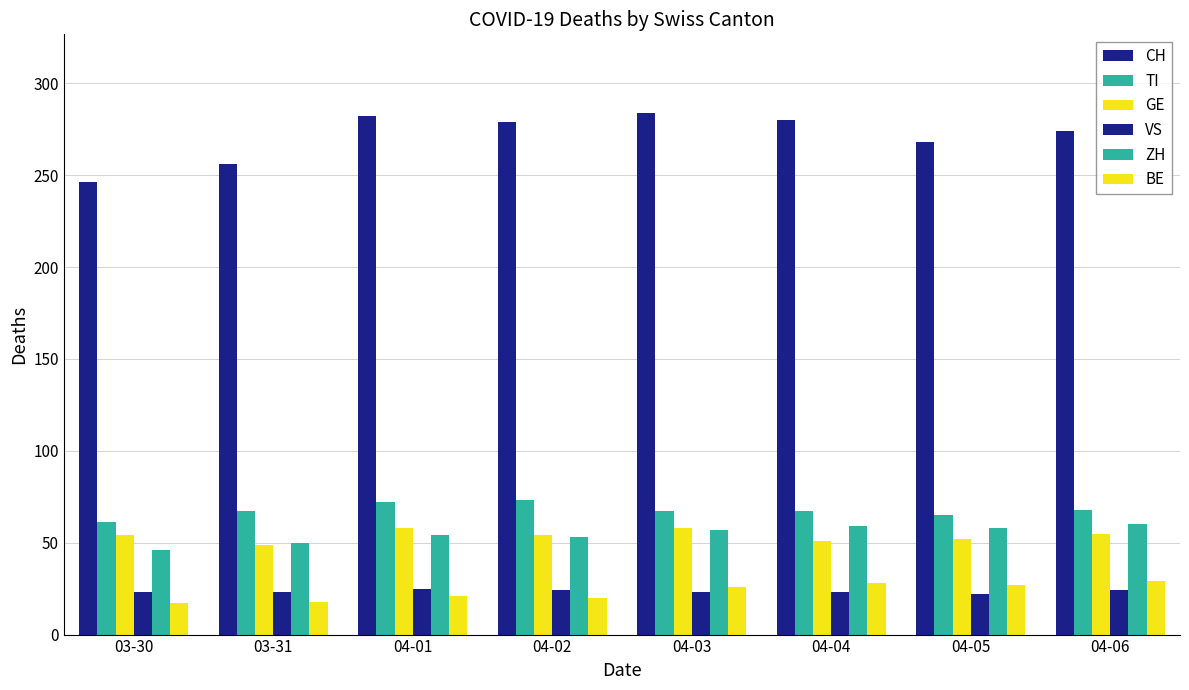

Are the bars grouped side by side (vs. stacked)?

Yes